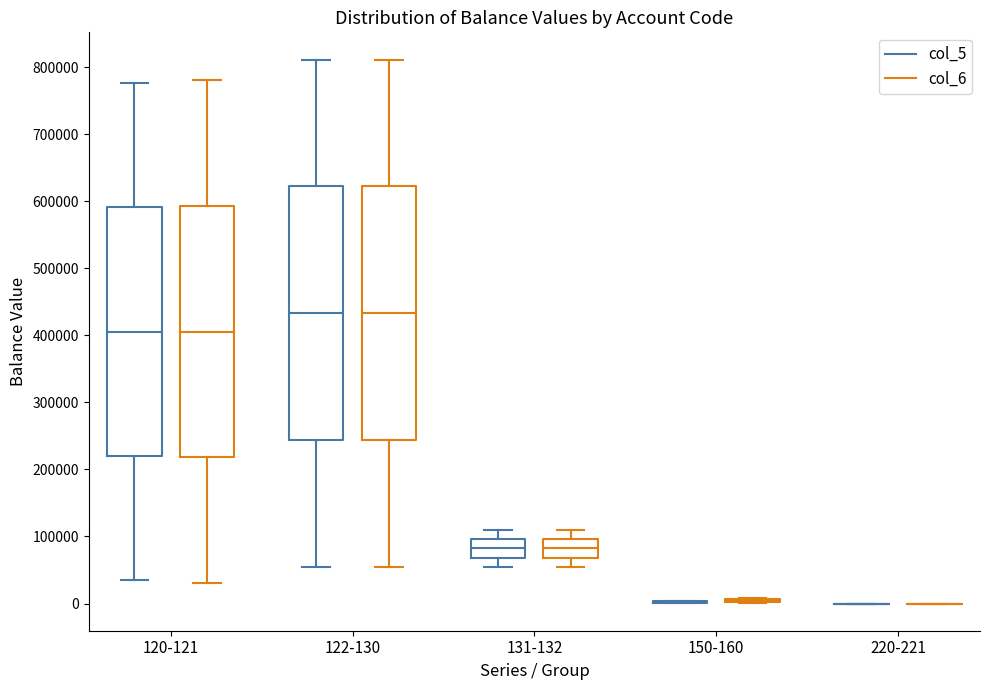

Where does the lower whisker of the box for 131-132 (col_6) end on the y-axis? The values are not printed on the chart, so give them approximately, as read against the axis.

50000